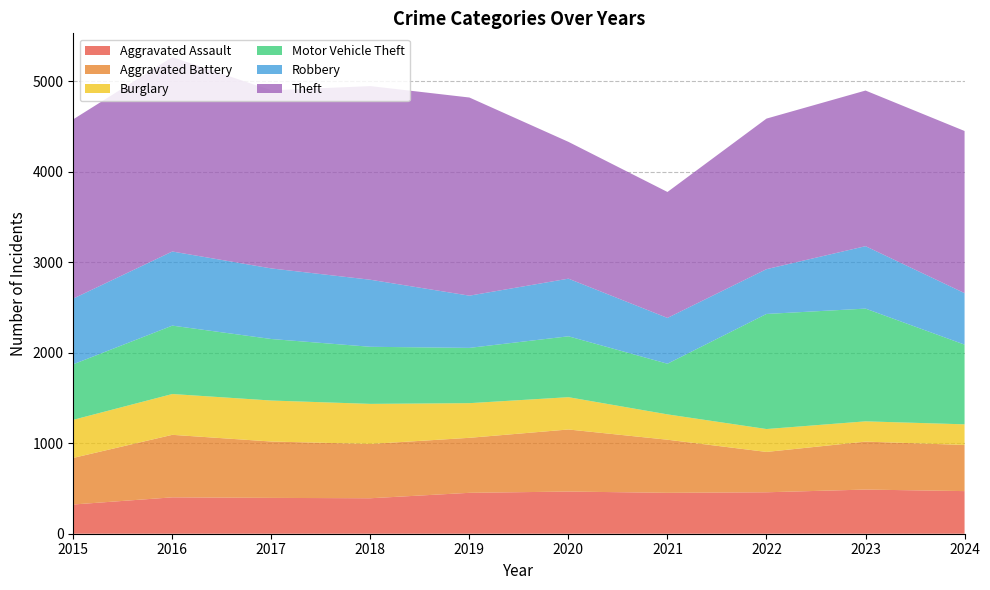

Reading left to right, what are all the values shown in this chart?

Aggravated Assault: 323	402	396	392	452	466	452	458	488	471
Aggravated Battery: 515	691	623	600	608	686	587	446	530	510
Burglary: 421	451	453	443	383	357	280	253	224	228
Motor Vehicle Theft: 614	756	680	631	611	673	560	1272	1246	881
Robbery: 726	819	780	741	577	637	506	495	690	569
Theft: 1981	2148	1968	2140	2190	1512	1392	1664	1720	1792